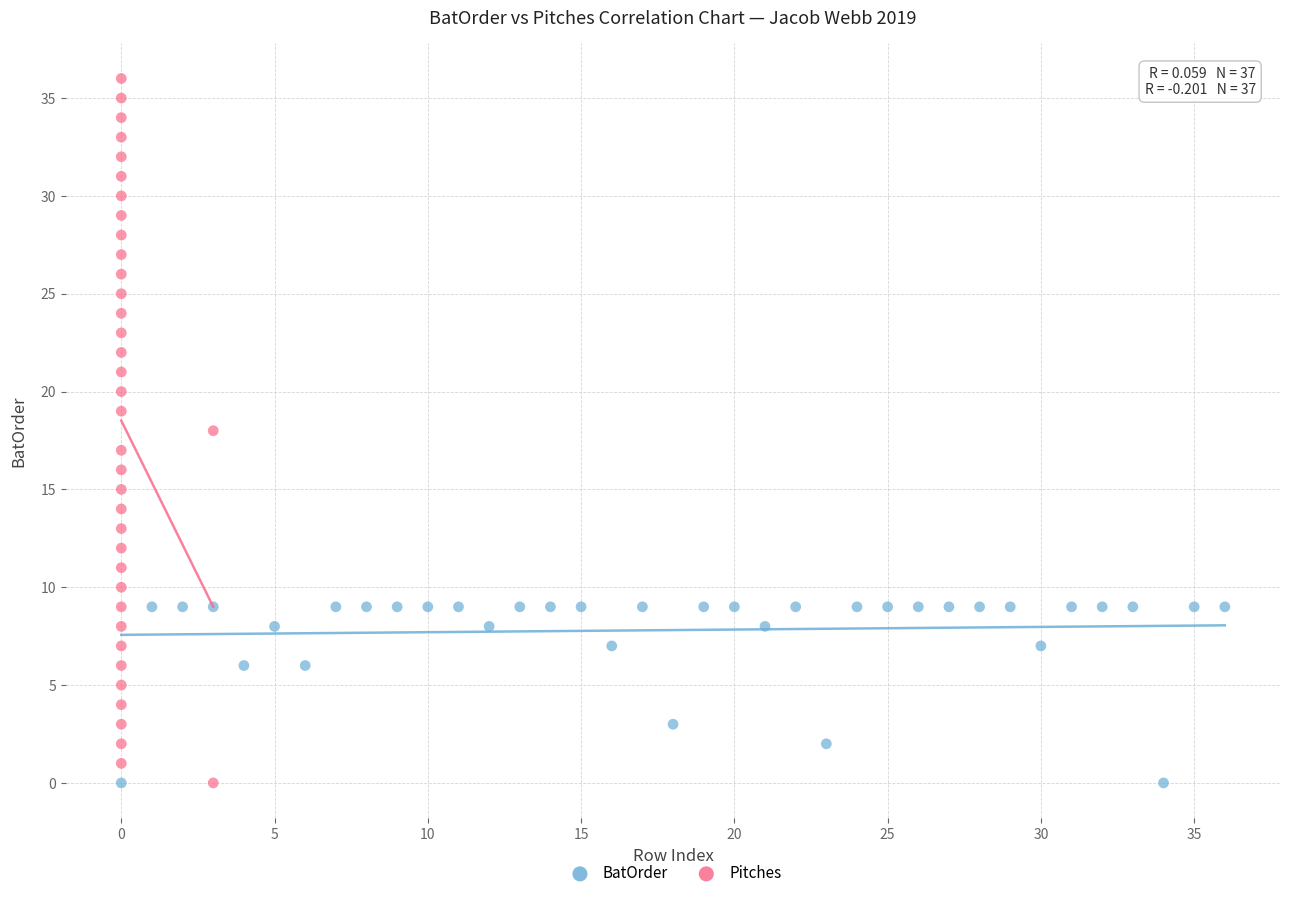

Which series has the widest spread of Y values?

Pitches